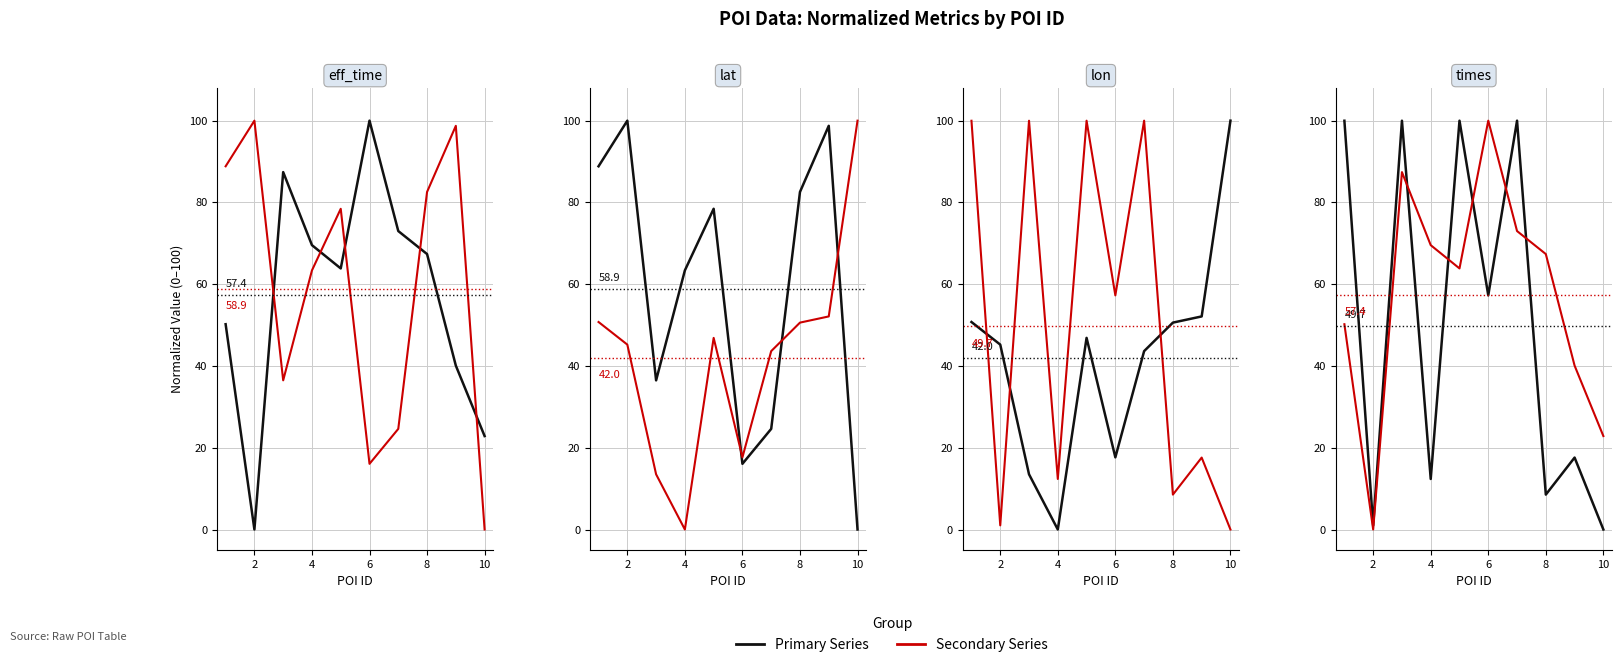

Which series ends up on top after the final intersection of Secondary Series and Primary Series?

Secondary Series